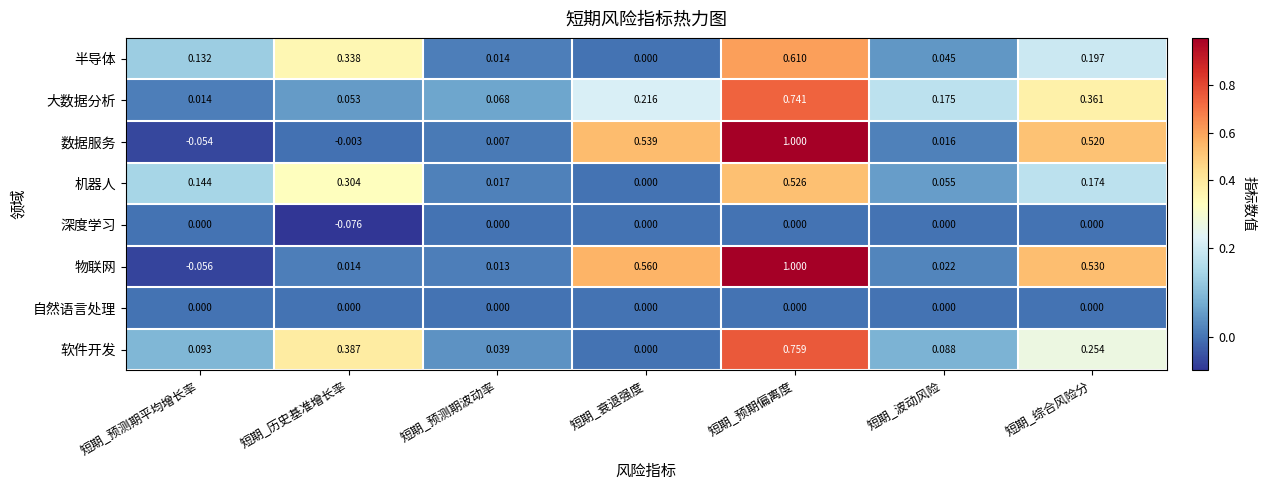

Which label corresponds to the largest value in the chart?

短期_预期偏离度